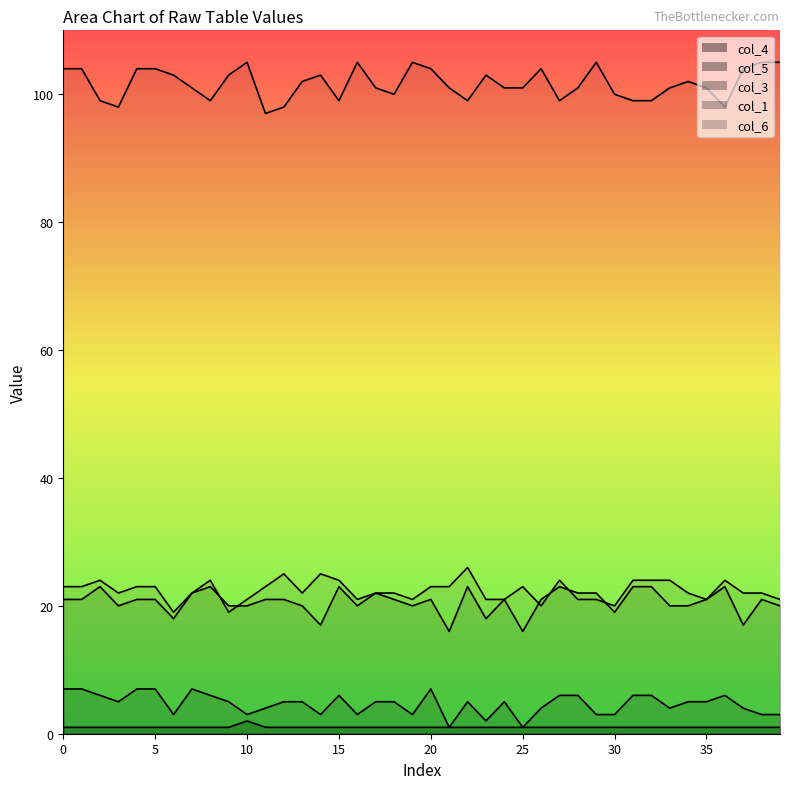

True or false: col_3 has more than 1 interior local peaks.

True